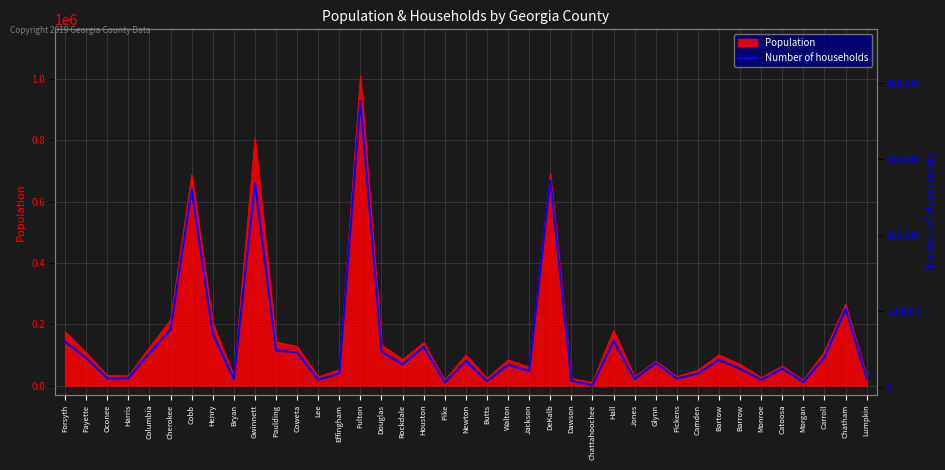

Where is the first local minimum?

Oconee